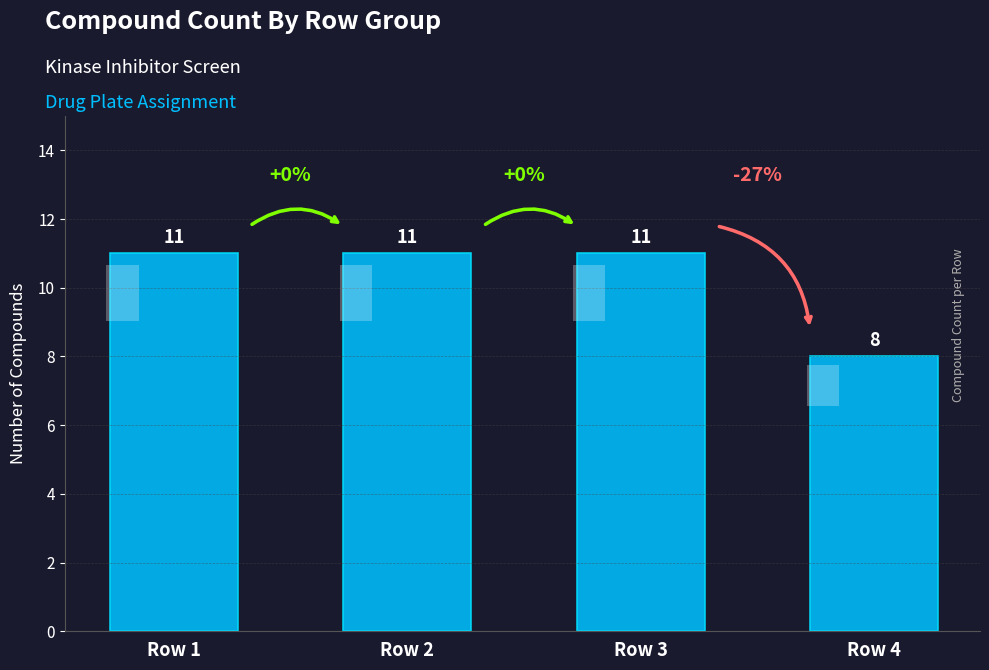

How many categories are shown in the chart?

4